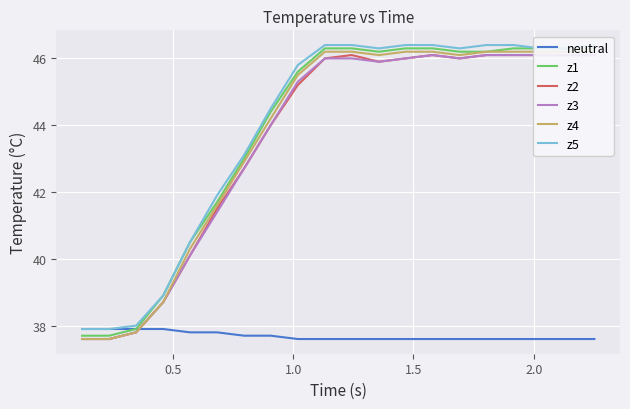

What is the greatest value displayed?

46.4